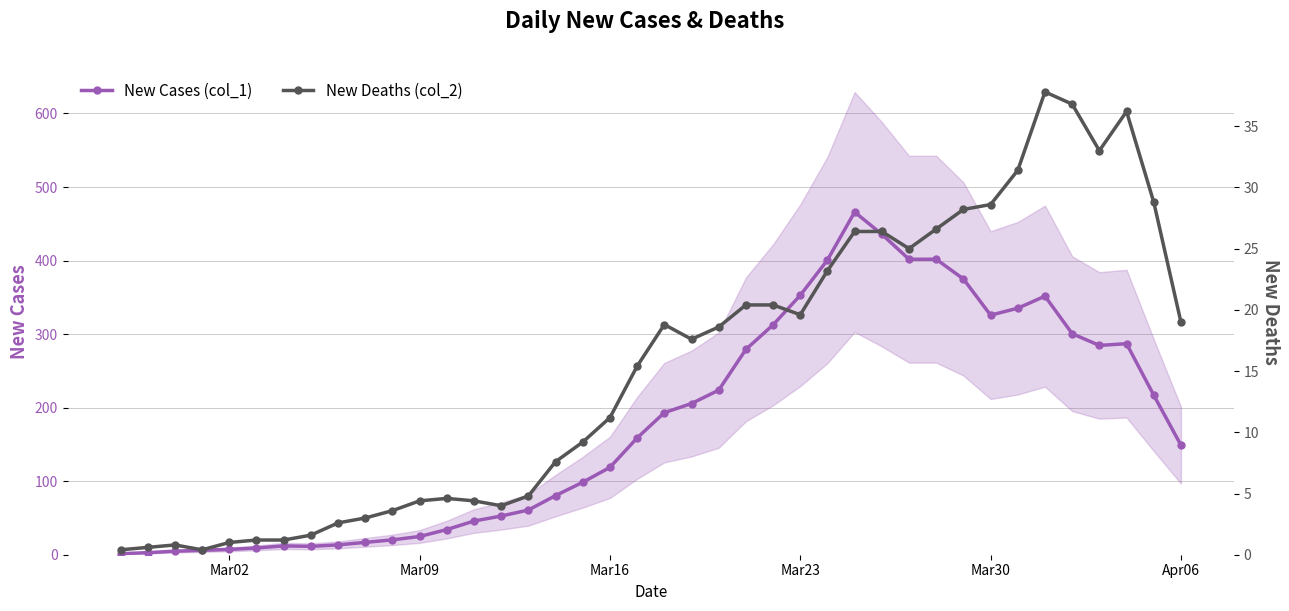

What is the average value of the New Deaths (col_2) series?

15.1